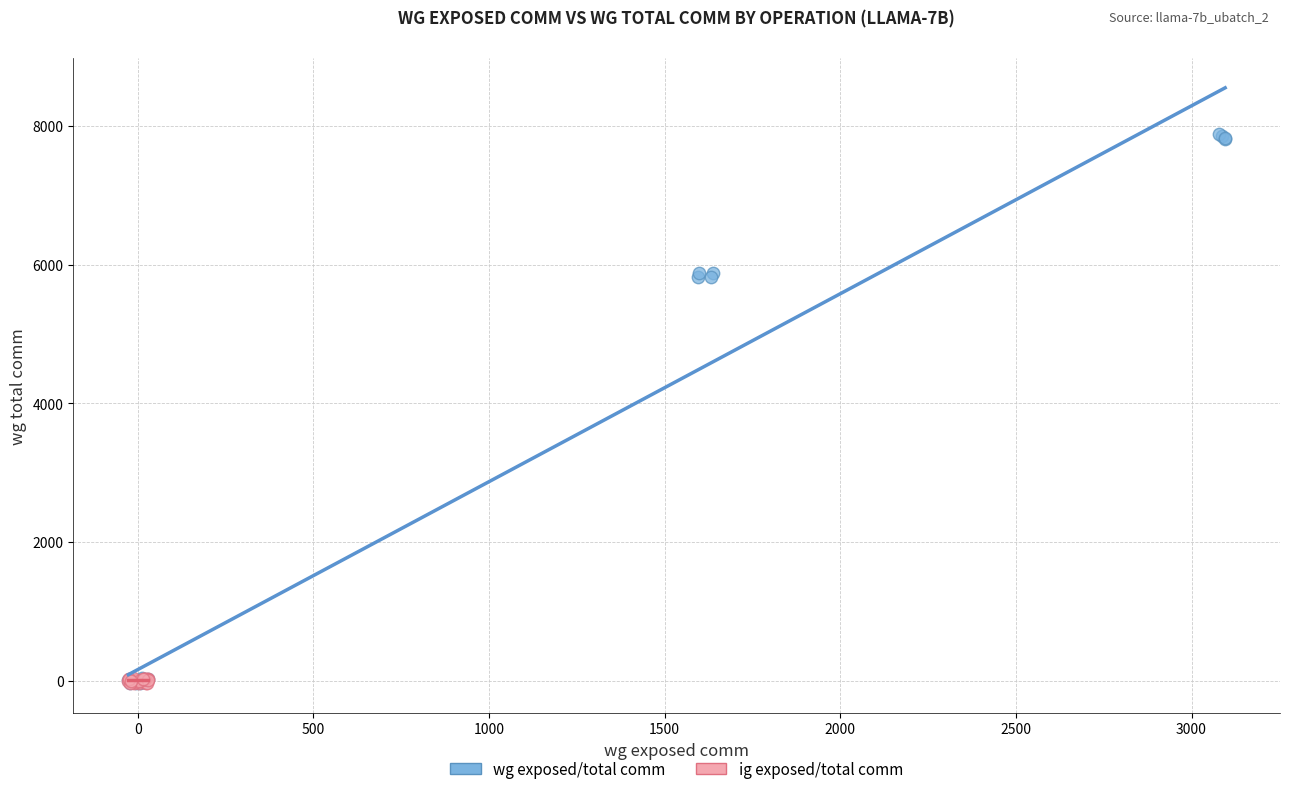

Which series reaches the maximum Y coordinate?

wg exposed/total comm